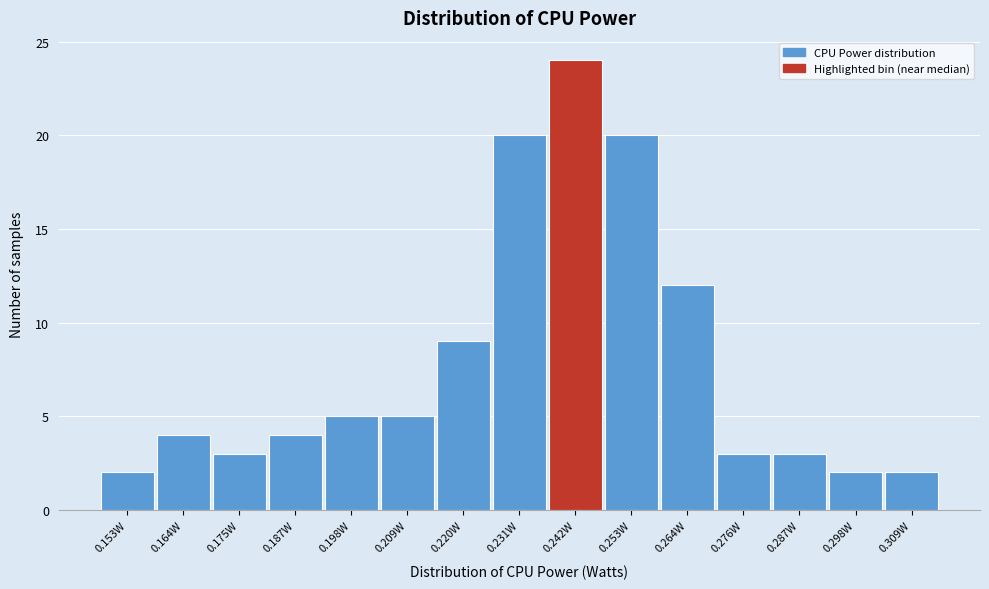

Reading left to right, list all the values displayed in this chart.

2	4	3	4	5	5	9	20	24	20	12	3	3	2	2